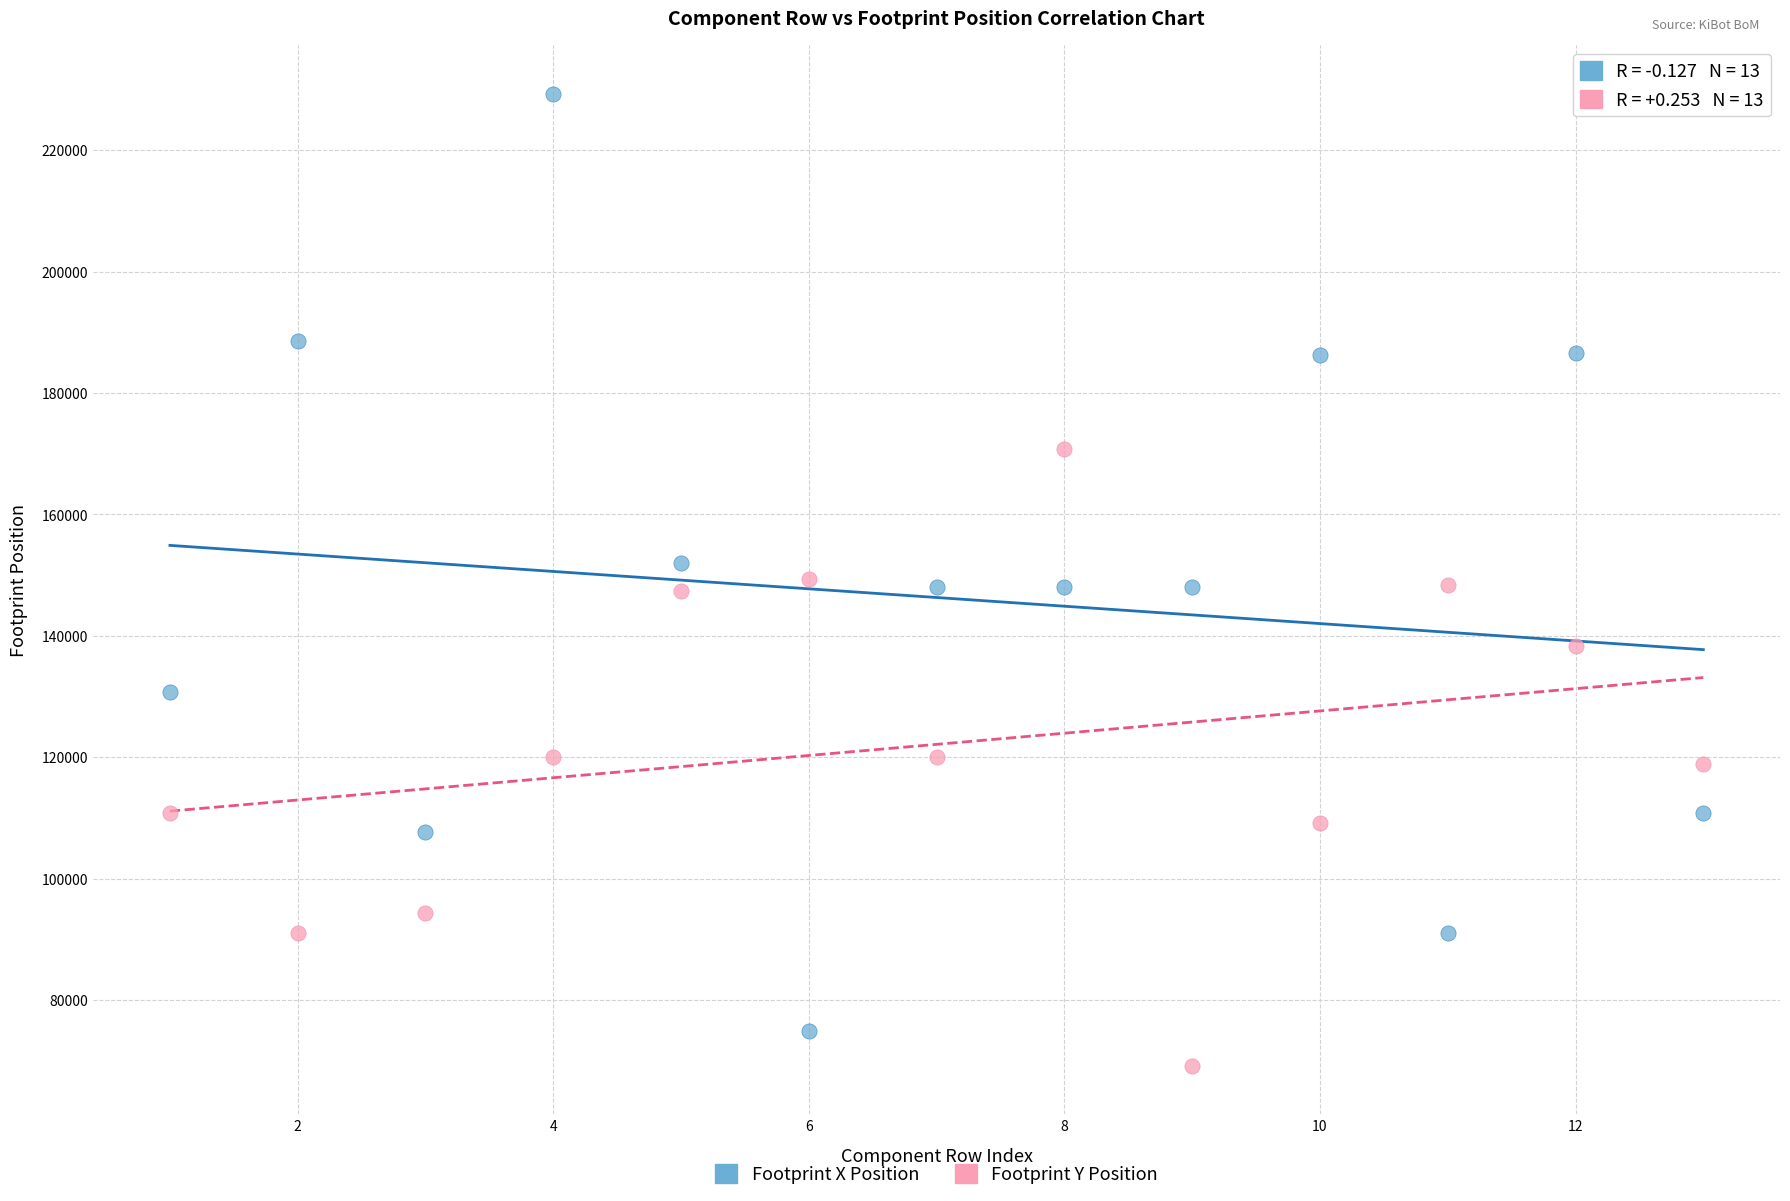

Which series has the widest spread of Y values?

Footprint X Position